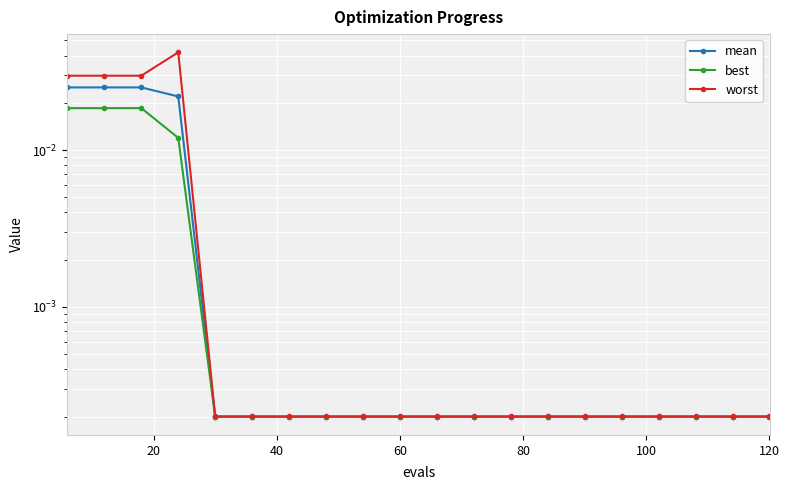

Count the number of categories in the chart.

20